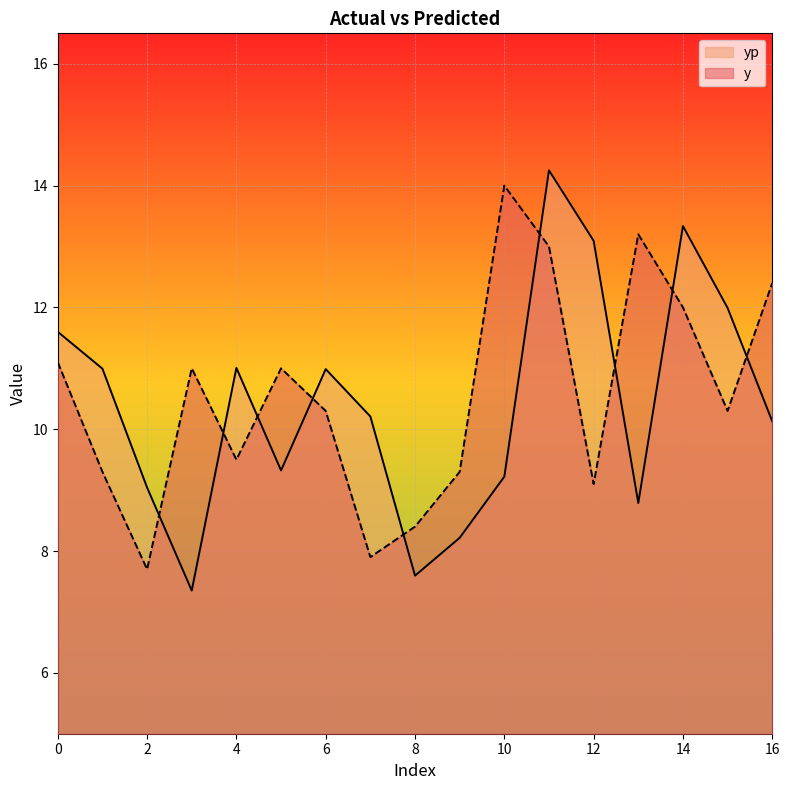

How many lines are shown in the chart?

2